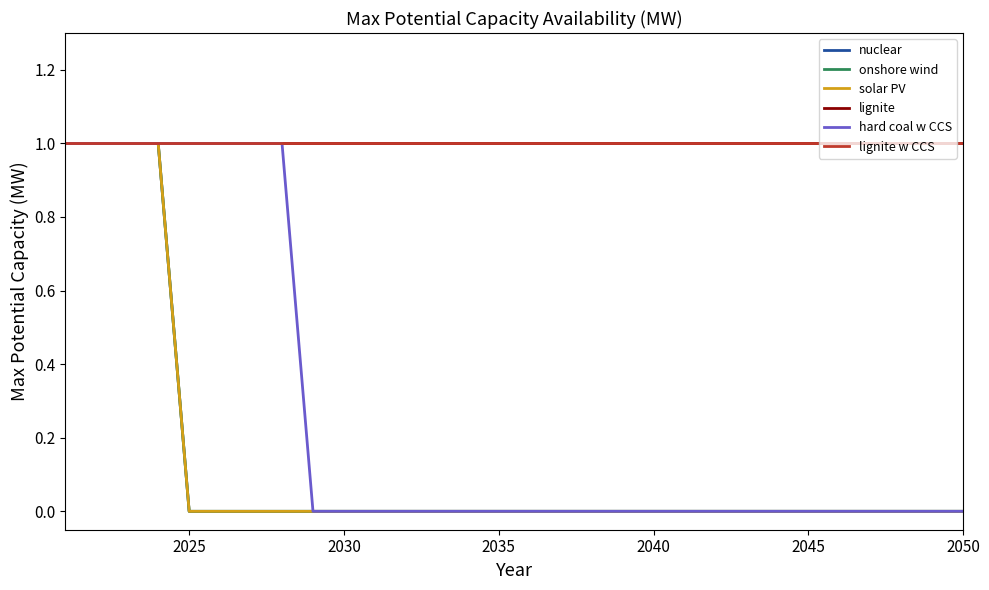

True or false: lignite has more than 0 points higher than both neighbors.

False